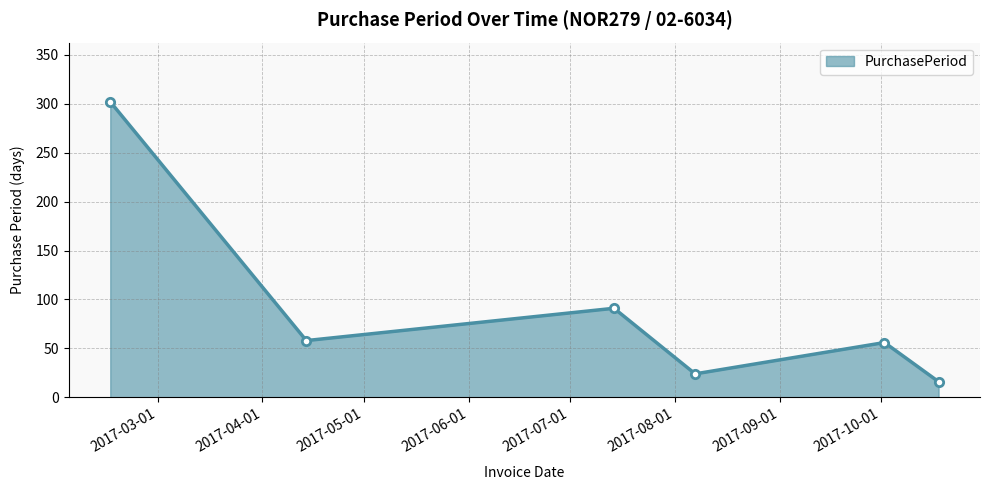

What is the maximum value shown in the chart?

302